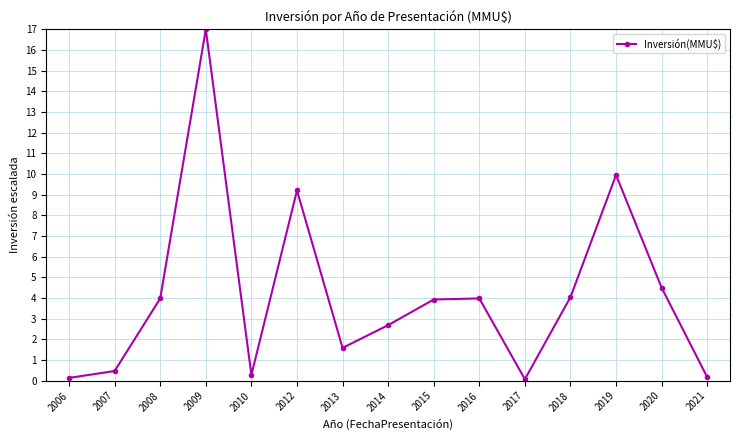

How many interior local valleys (lower than both neighbors) does the data have?

3